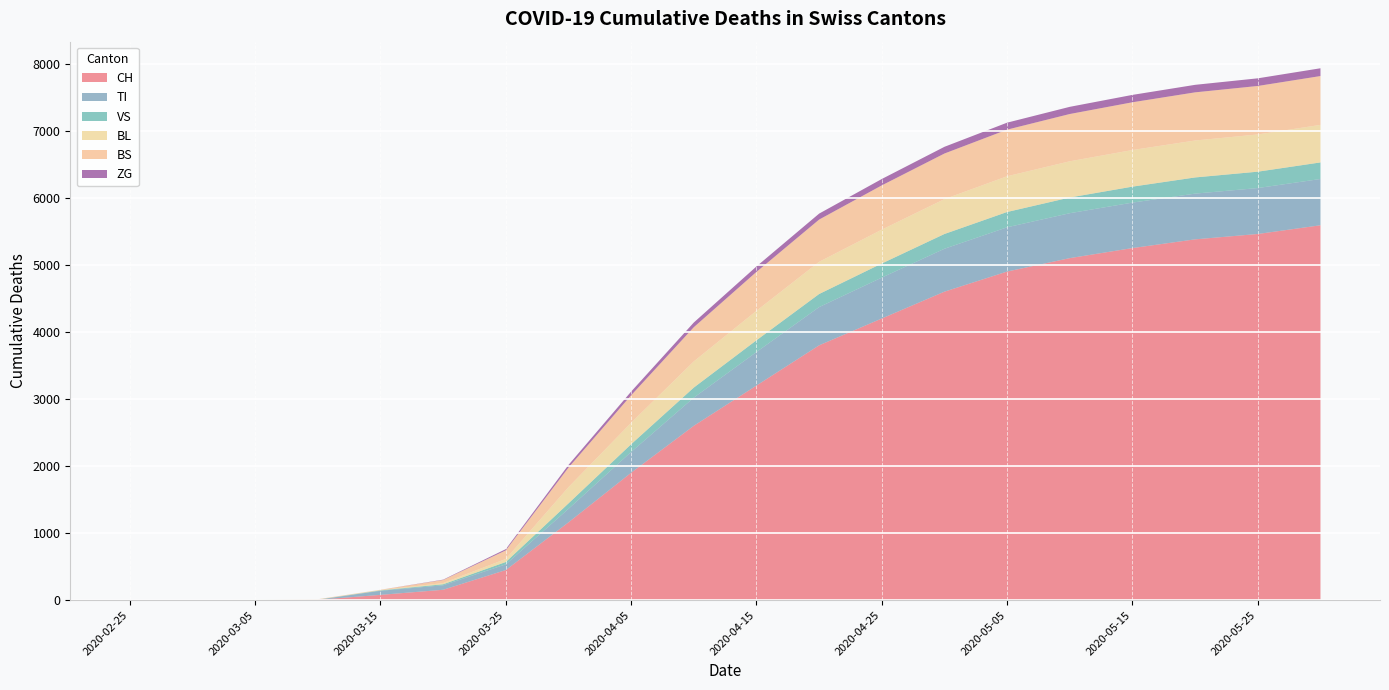

Reading left to right, what are all the values shown in this chart?

CH: 2020-02-25=0	2020-03-01=0	2020-03-05=2	2020-03-10=6	2020-03-15=79	2020-03-20=155	2020-03-25=449	2020-03-31=1160	2020-04-05=1900	2020-04-10=2600	2020-04-15=3200	2020-04-20=3800	2020-04-25=4200	2020-04-30=4600	2020-05-05=4900	2020-05-10=5100	2020-05-15=5250	2020-05-20=5380	2020-05-25=5460	2020-05-31=5590
TI: 2020-02-25=0	2020-03-01=0	2020-03-05=0	2020-03-10=0	2020-03-15=61	2020-03-20=67	2020-03-25=85	2020-03-31=202	2020-04-05=310	2020-04-10=420	2020-04-15=500	2020-04-20=570	2020-04-25=610	2020-04-30=640	2020-05-05=660	2020-05-10=670	2020-05-15=678	2020-05-20=682	2020-05-25=685	2020-05-31=690
VS: 2020-02-25=0	2020-03-01=0	2020-03-05=2	2020-03-10=2	2020-03-15=6	2020-03-20=15	2020-03-25=35	2020-03-31=81	2020-04-05=115	2020-04-10=150	2020-04-15=175	2020-04-20=195	2020-04-25=210	2020-04-30=220	2020-05-05=228	2020-05-10=234	2020-05-15=238	2020-05-20=241	2020-05-25=244	2020-05-31=247
BL: 2020-02-25=0	2020-03-01=0	2020-03-05=0	2020-03-10=2	2020-03-15=5	2020-03-20=18	2020-03-25=46	2020-03-31=242	2020-04-05=320	2020-04-10=390	2020-04-15=440	2020-04-20=480	2020-04-25=505	2020-04-30=520	2020-05-05=533	2020-05-10=540	2020-05-15=546	2020-05-20=551	2020-05-25=555	2020-05-31=560
BS: 2020-02-25=0	2020-03-01=0	2020-03-05=0	2020-03-10=4	2020-03-15=4	2020-03-20=46	2020-03-25=128	2020-03-31=292	2020-04-05=410	2020-04-10=510	2020-04-15=580	2020-04-20=630	2020-04-25=660	2020-04-30=680	2020-05-05=695	2020-05-10=705	2020-05-15=712	2020-05-20=718	2020-05-25=723	2020-05-31=728
ZG: 2020-02-25=0	2020-03-01=0	2020-03-05=0	2020-03-10=0	2020-03-15=0	2020-03-20=5	2020-03-25=18	2020-03-31=39	2020-04-05=55	2020-04-10=70	2020-04-15=81	2020-04-20=89	2020-04-25=95	2020-04-30=100	2020-05-05=104	2020-05-10=107	2020-05-15=110	2020-05-20=112	2020-05-25=114	2020-05-31=116